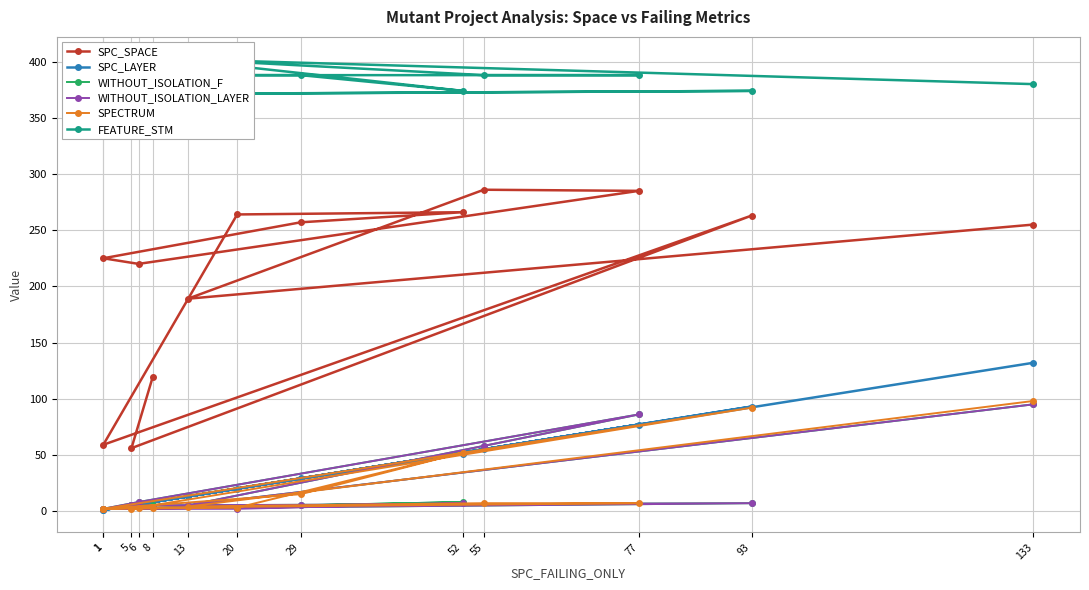

What is the average value of the SPC_SPACE series?

211